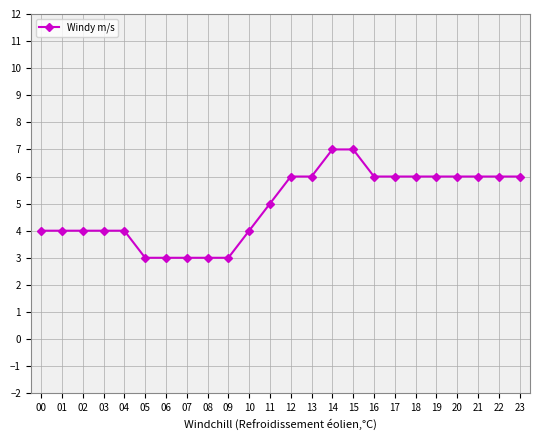

What is the maximum value shown in the chart?

7